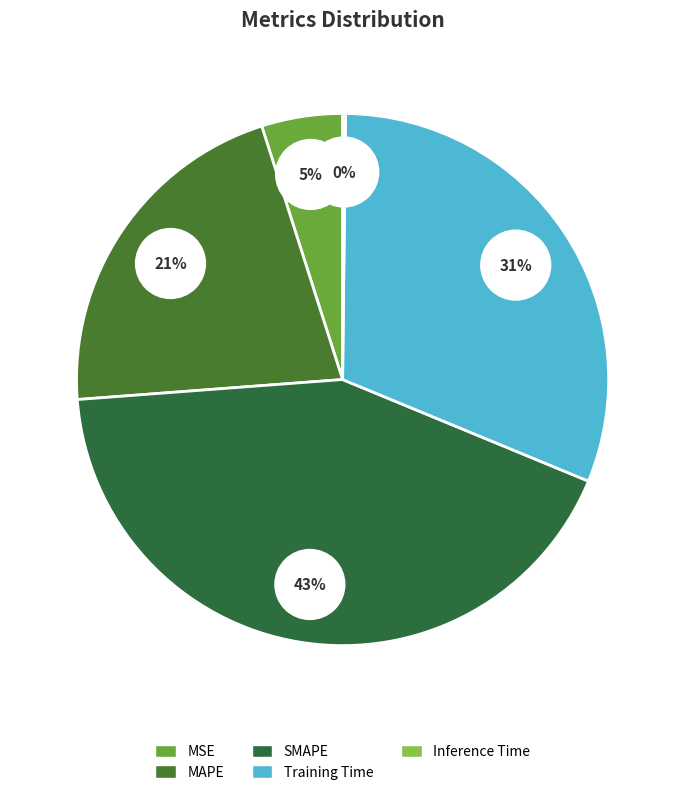

Count the number of slices in the pie.

5